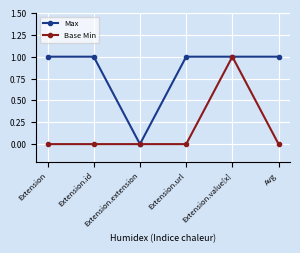

What is the label of the 4th point from the right?

Extension.extension